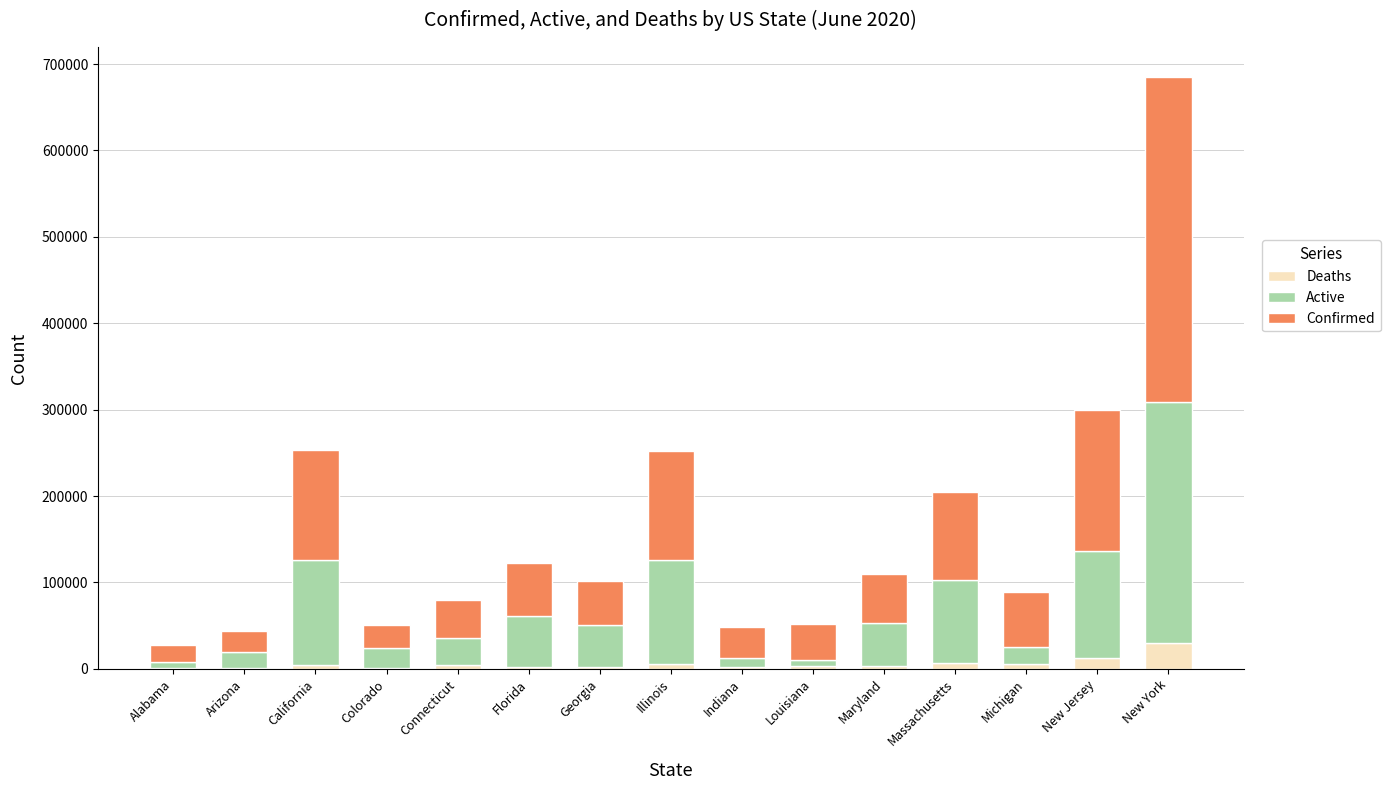

At which category is the sum across all series the highest?

New York